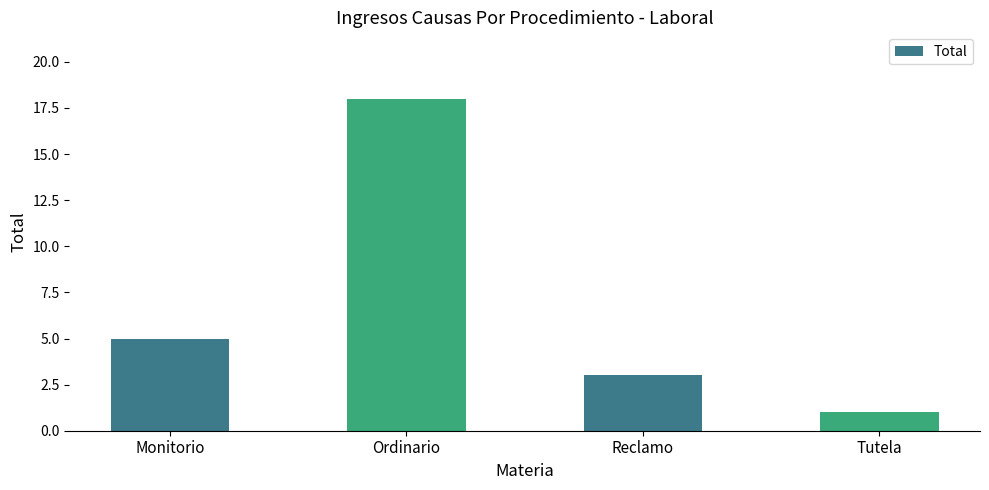

Are the bars grouped side by side (vs. stacked)?

No